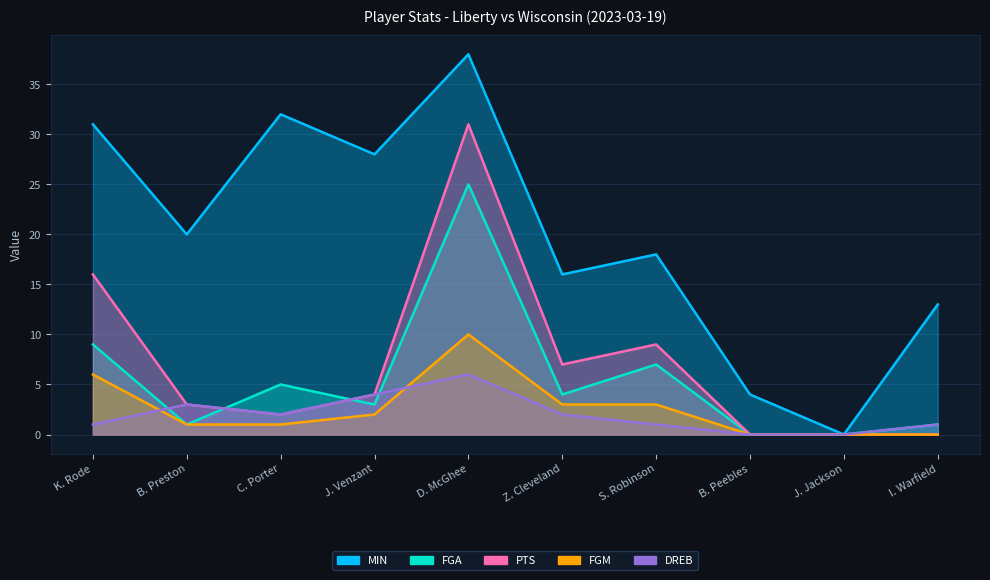

What is the maximum value for FGA?

25